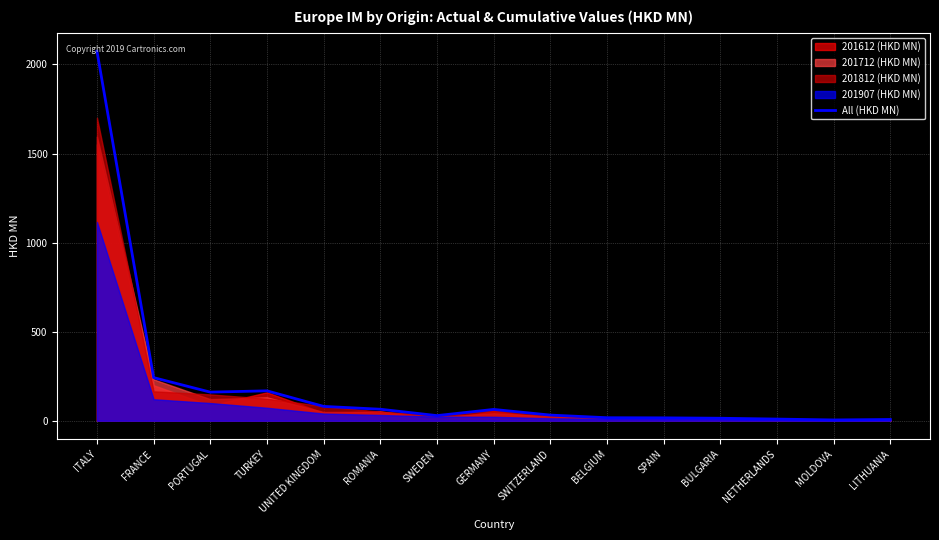

What is the label of the 8th point from the left?

GERMANY